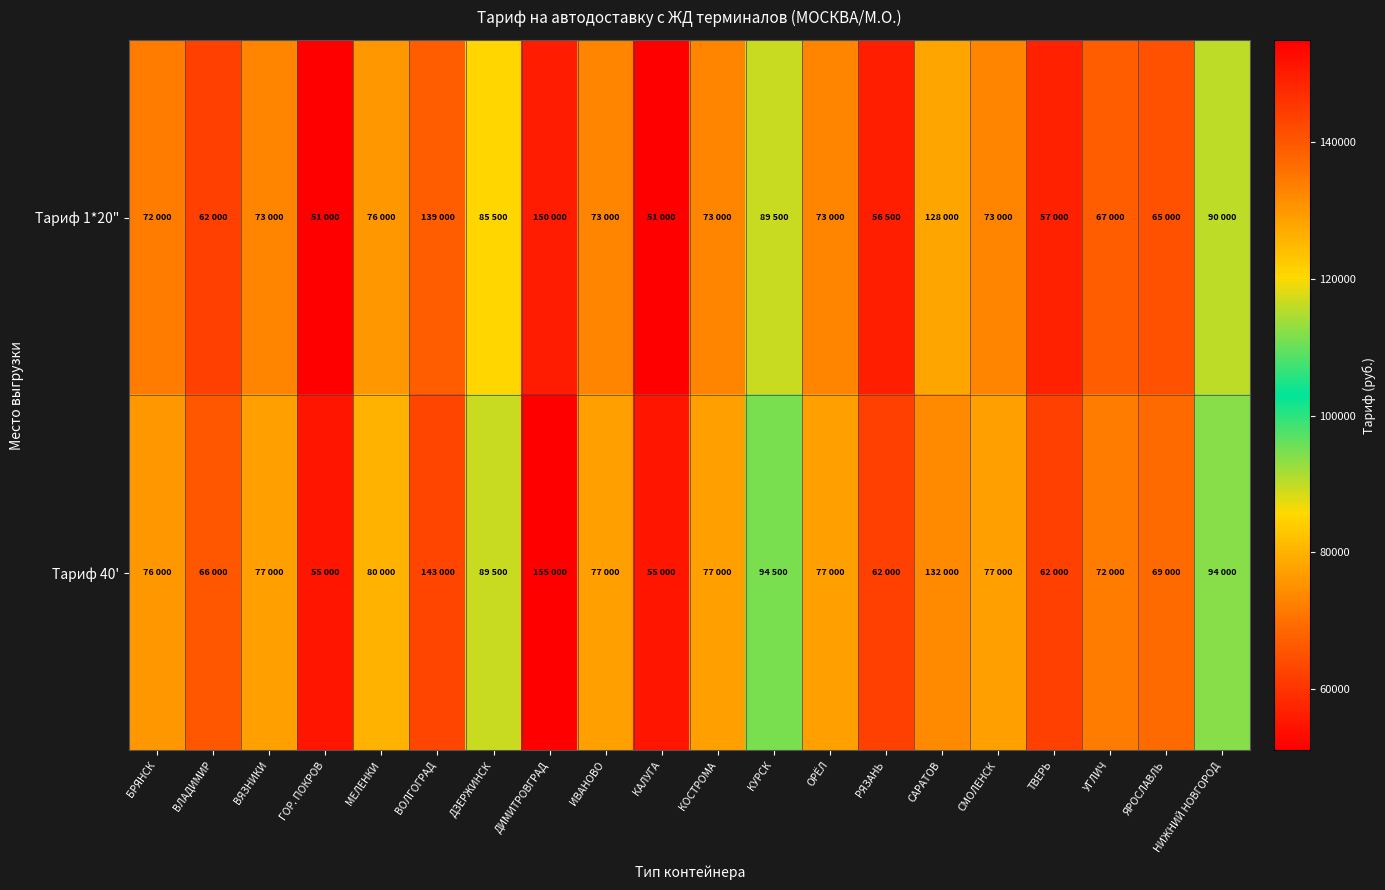

Reading right to left, extract all data points from this chart.

Тариф 1*20": НИЖНИЙ НОВГОРОД=90000	ЯРОСЛАВЛЬ=65000	УГЛИЧ=67000	ТВЕРЬ=57000	СМОЛЕНСК=73000	САРАТОВ=128000	РЯЗАНЬ=56500	ОРЁЛ=73000	КУРСК=89500	КОСТРОМА=73000	КАЛУГА=51000	ИВАНОВО=73000	ДИМИТРОВГРАД=150000	ДЗЕРЖИНСК=85500	ВОЛГОГРАД=139000	МЕЛЕНКИ=76000	ГОР. ПОКРОВ=51000	ВЯЗНИКИ=73000	ВЛАДИМИР=62000	БРЯНСК=72000
Тариф 40': НИЖНИЙ НОВГОРОД=94000	ЯРОСЛАВЛЬ=69000	УГЛИЧ=72000	ТВЕРЬ=62000	СМОЛЕНСК=77000	САРАТОВ=132000	РЯЗАНЬ=62000	ОРЁЛ=77000	КУРСК=94500	КОСТРОМА=77000	КАЛУГА=55000	ИВАНОВО=77000	ДИМИТРОВГРАД=155000	ДЗЕРЖИНСК=89500	ВОЛГОГРАД=143000	МЕЛЕНКИ=80000	ГОР. ПОКРОВ=55000	ВЯЗНИКИ=77000	ВЛАДИМИР=66000	БРЯНСК=76000